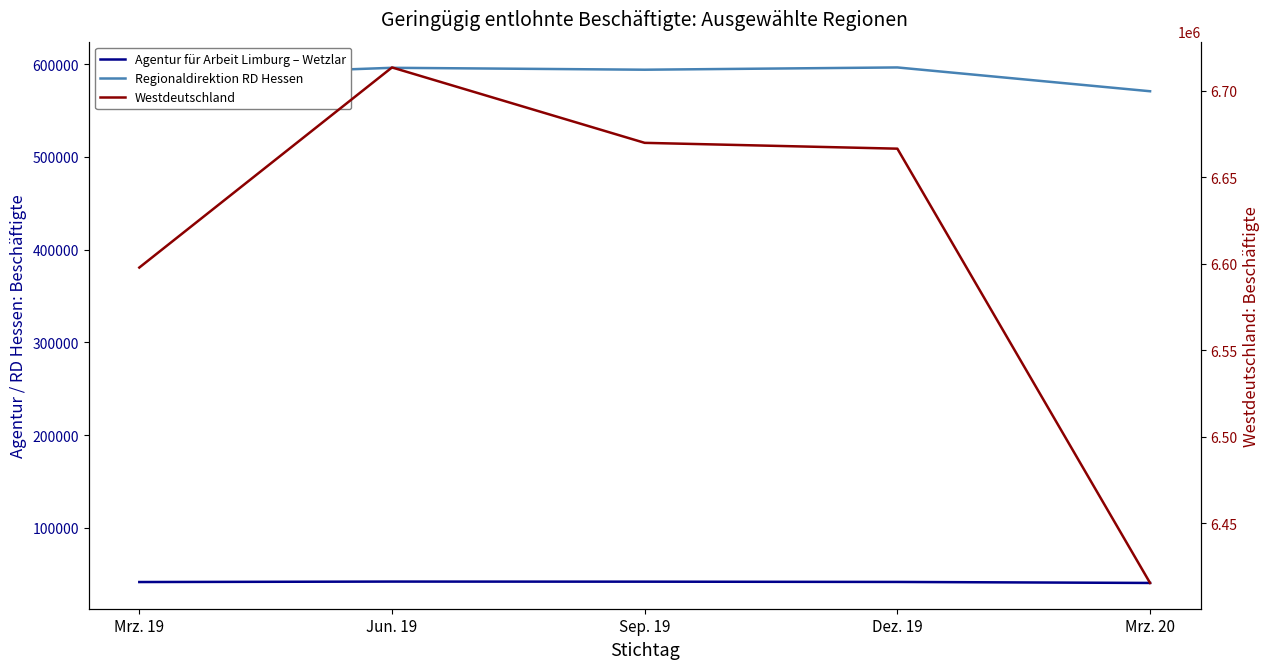

At how many categories does at least one series exceed 5403399?

5